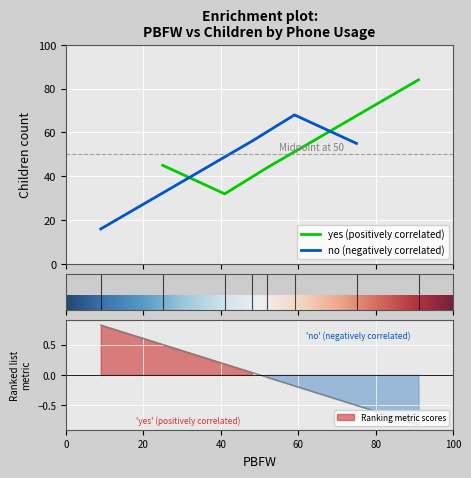

In yes (positively correlated), how many points are lower than both neighbors (excluding endpoints)?

1